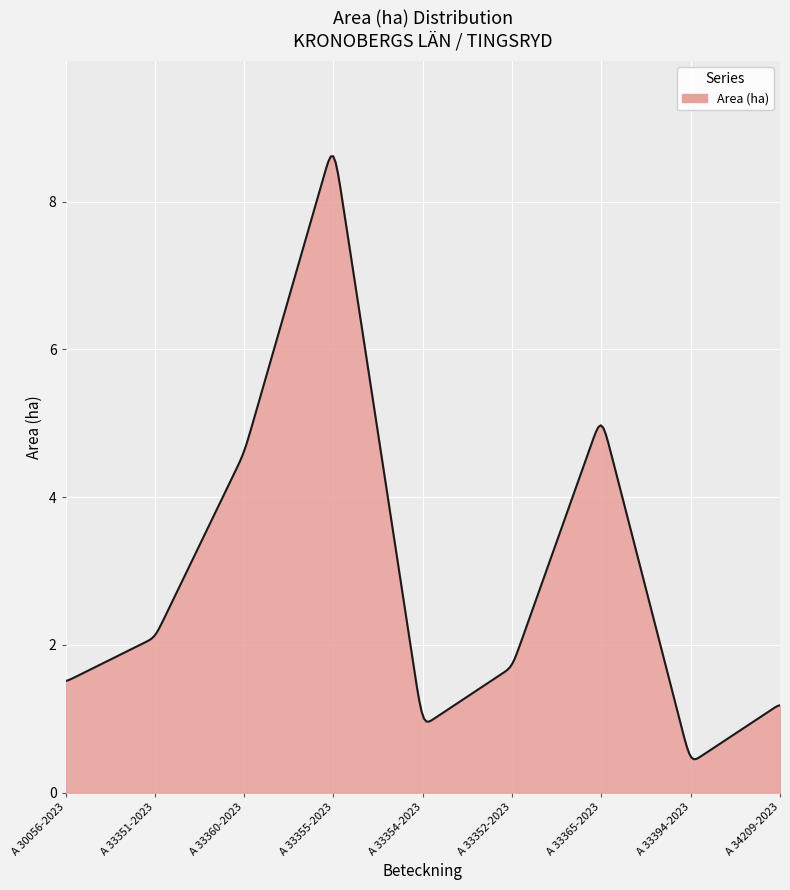

What is the difference between the maximum and minimum values?

8.2